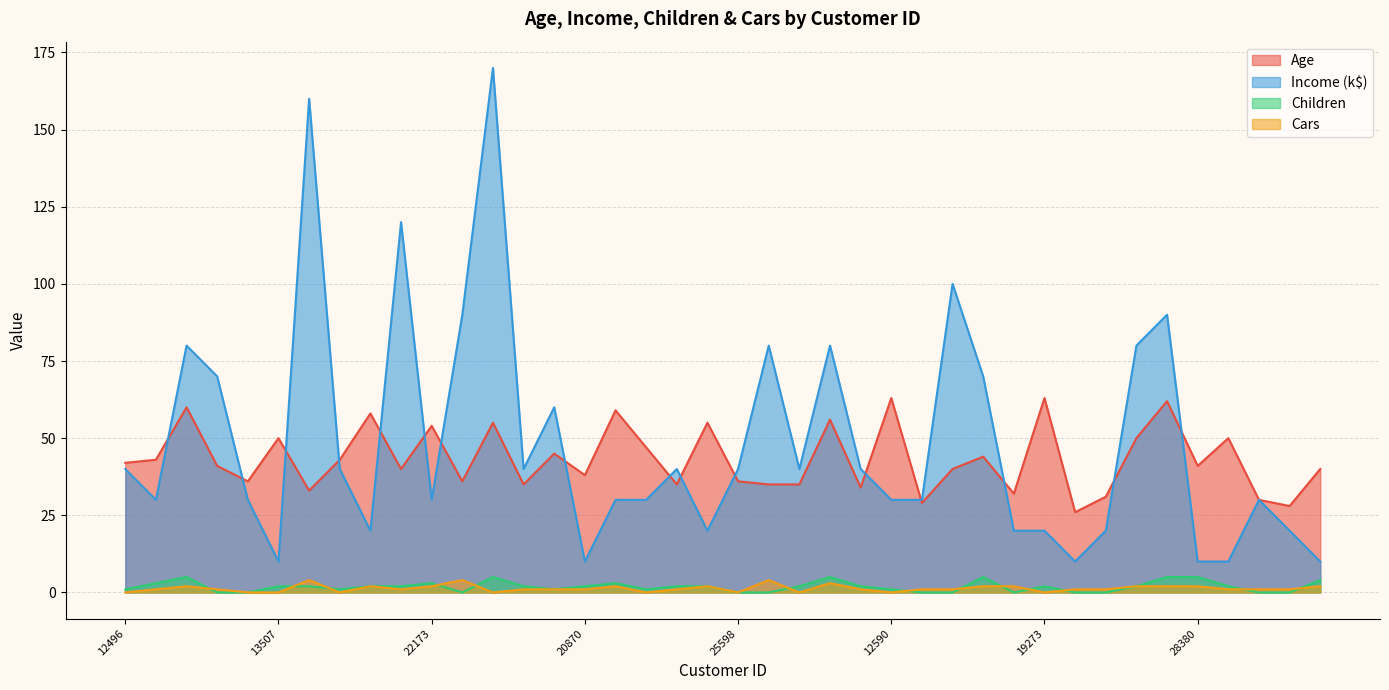

Does the chart have visible grid lines?

Yes